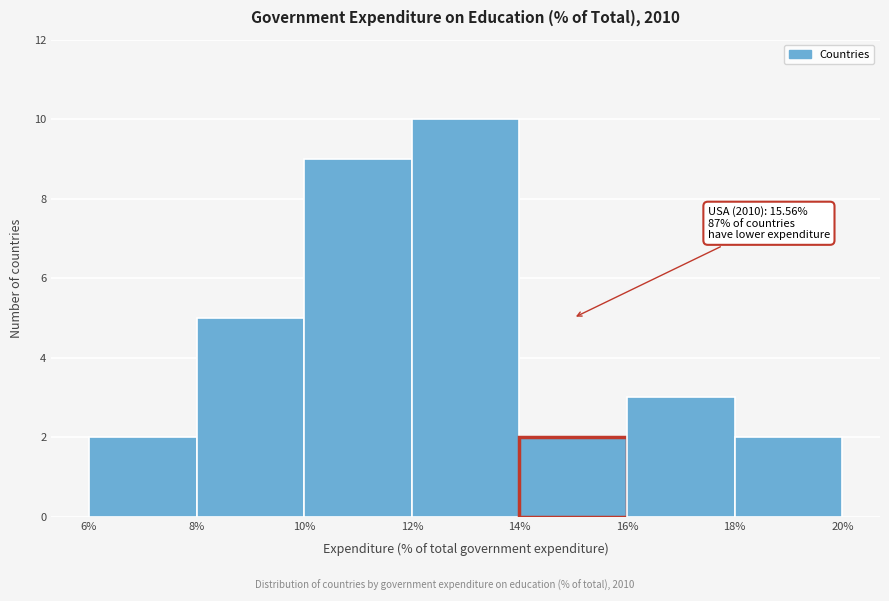

Over which range of the x-axis is the bar tallest?

12% to 14%